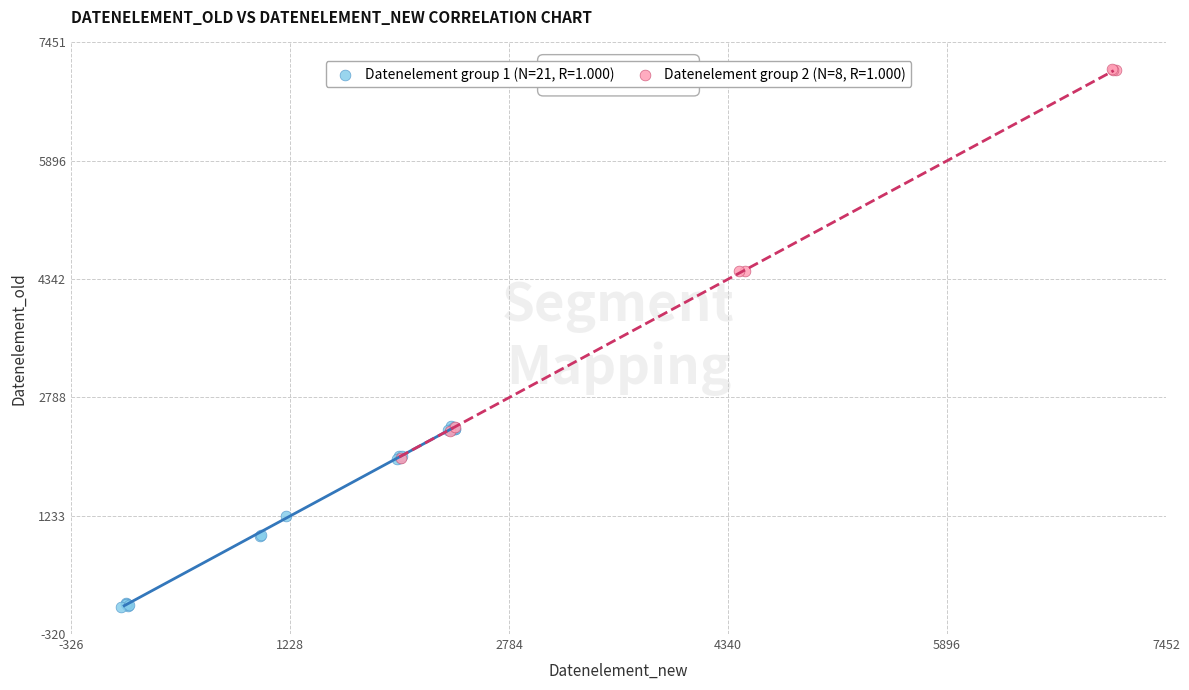

Which series contains the lowest Y value?

Datenelement group 1 (N=21, R=1.000)